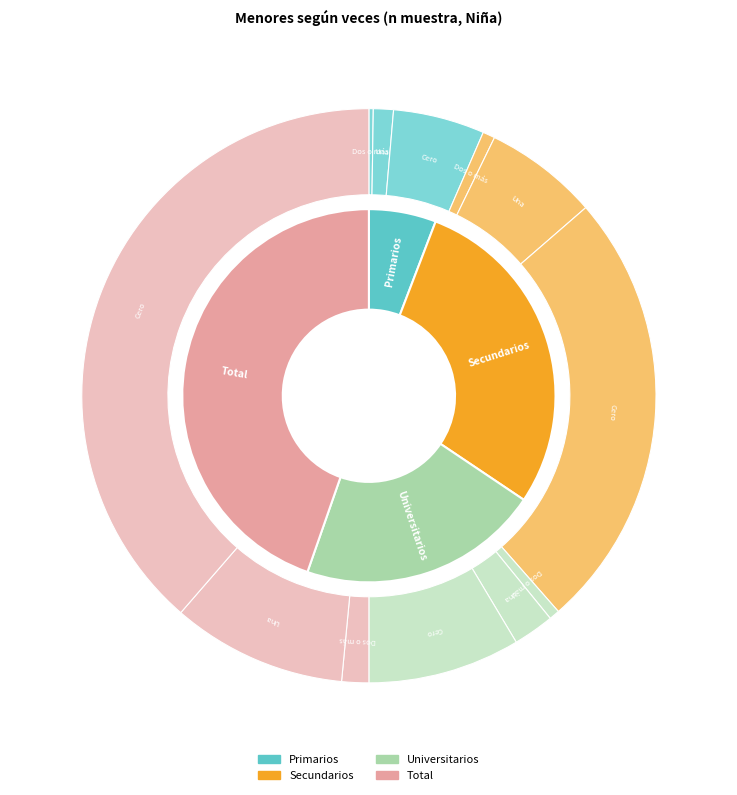

To the nearest percent, what percentage of the pie is 0?

3%